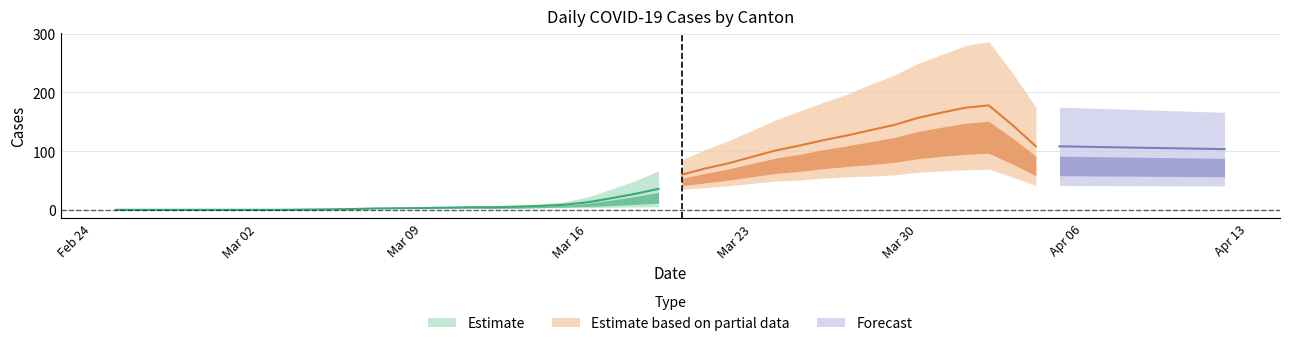

What is the difference between the highest and lowest values at 25?

96